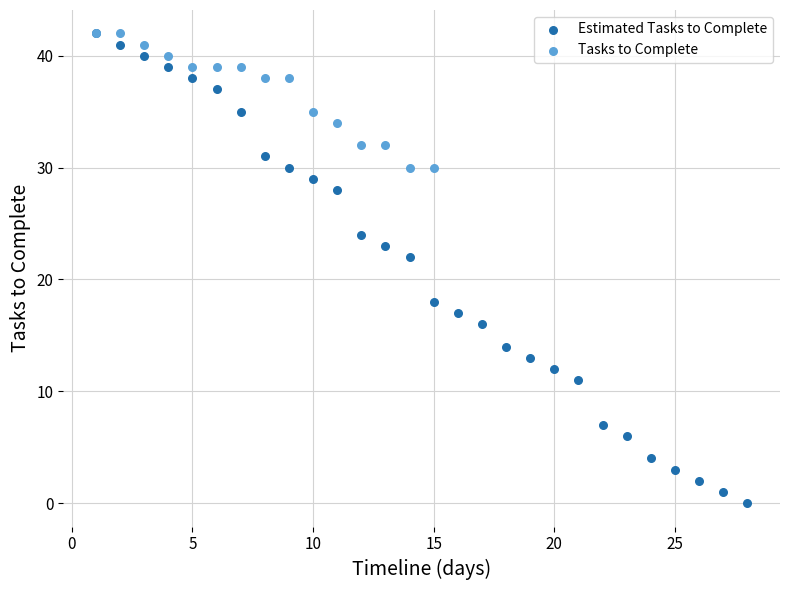

Which series has the widest spread of Y values?

Estimated Tasks to Complete